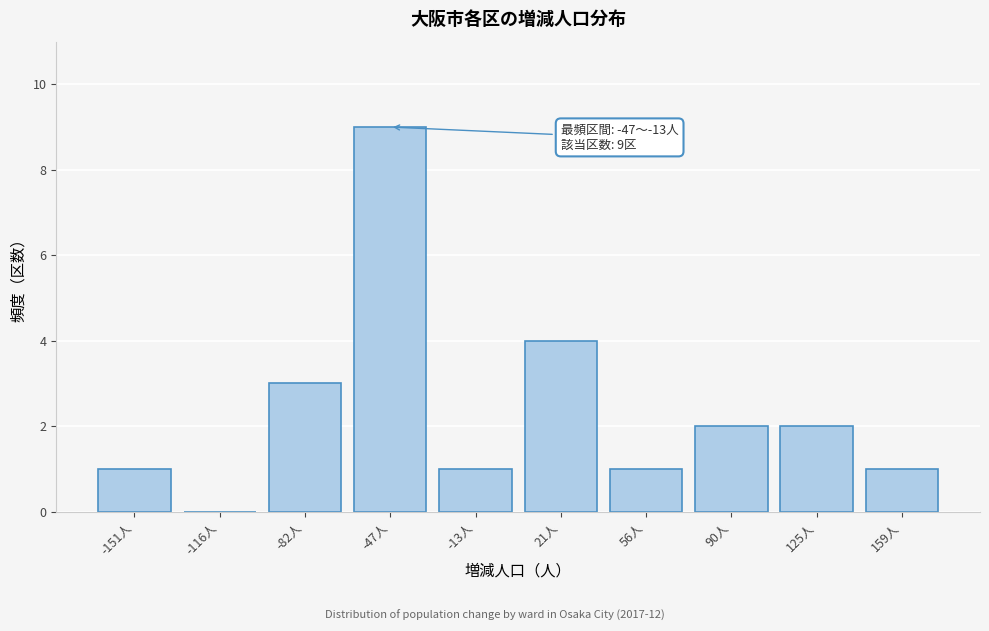

Reading right to left, list all the values displayed in this chart.

159人=1	125人=2	90人=2	56人=1	21人=4	-13人=1	-47人=9	-82人=3	-116人=0	-151人=1